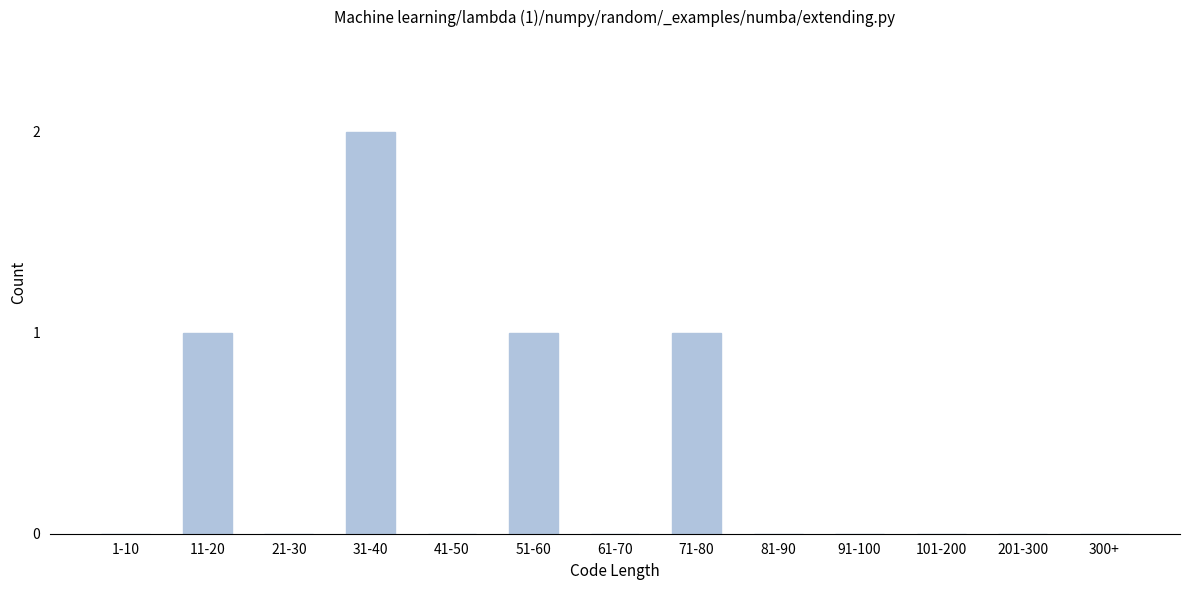

Reading left to right, transcribe all the data shown in this chart.

1-10=0	11-20=1	21-30=0	31-40=2	41-50=0	51-60=1	61-70=0	71-80=1	81-90=0	91-100=0	101-200=0	201-300=0	300+=0